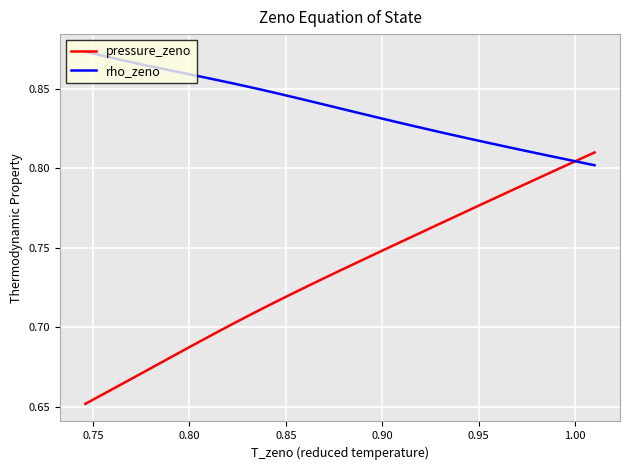

How many intersections are there between rho_zeno and pressure_zeno?

1